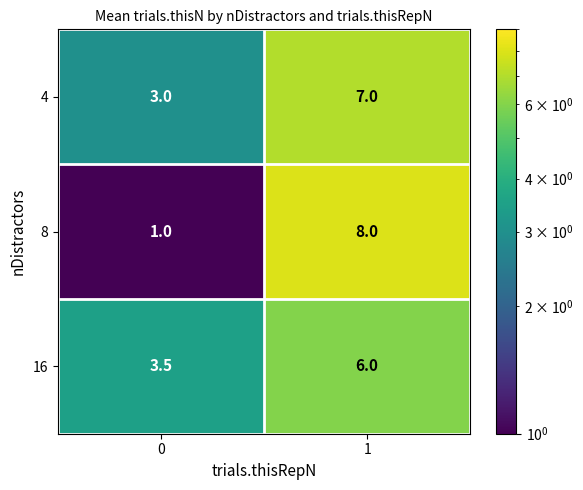

List the series in order of their peak value, highest first.

8, 4, 16